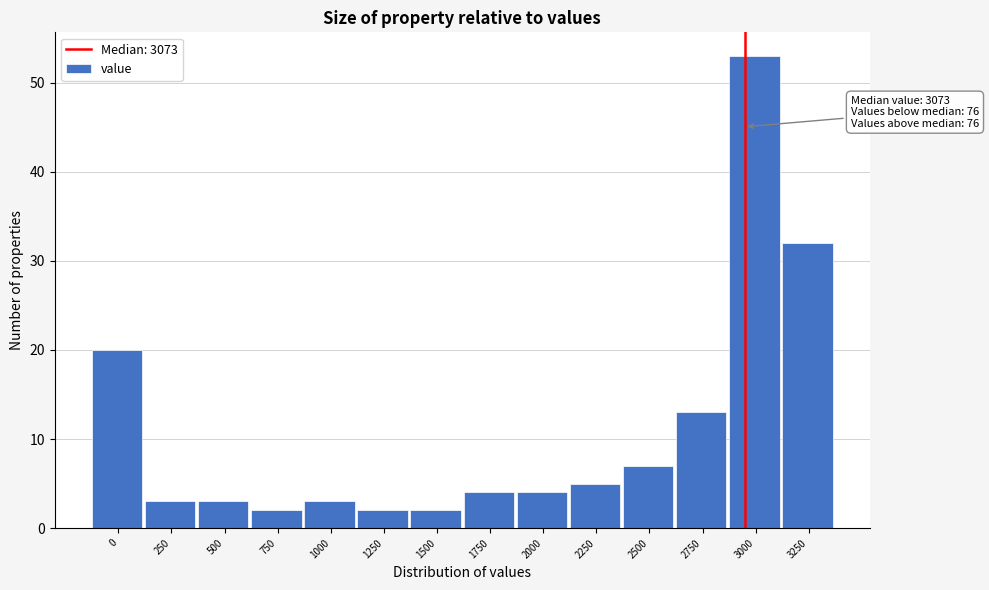

Reading left to right, transcribe all the data shown in this chart.

20	3	3	2	3	2	2	4	4	5	7	13	53	32